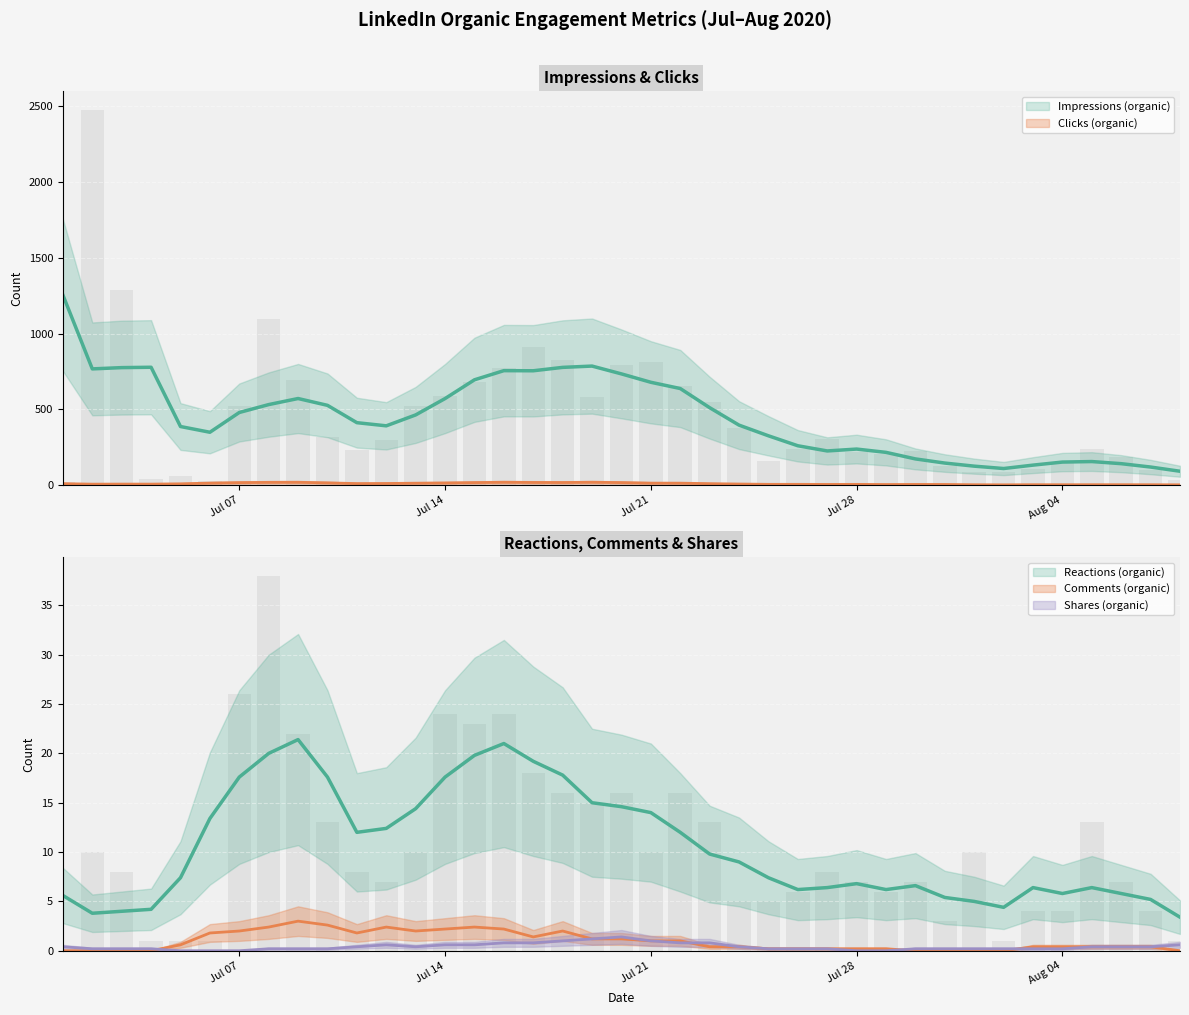

Where is Impressions (total) nearest to the value 1246?

07/03/2020